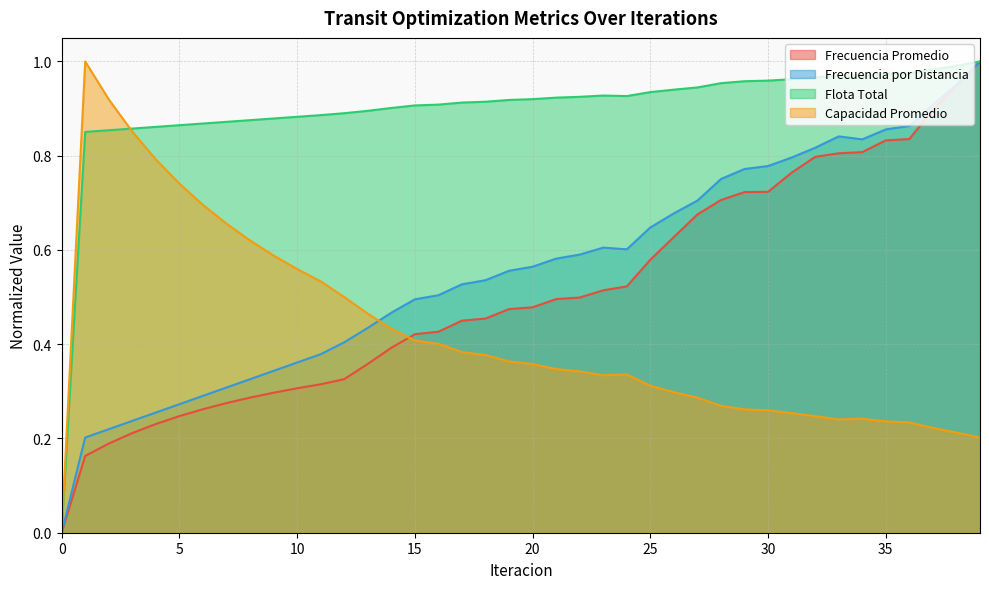

Which series has the largest total across all categories?

Flota Total